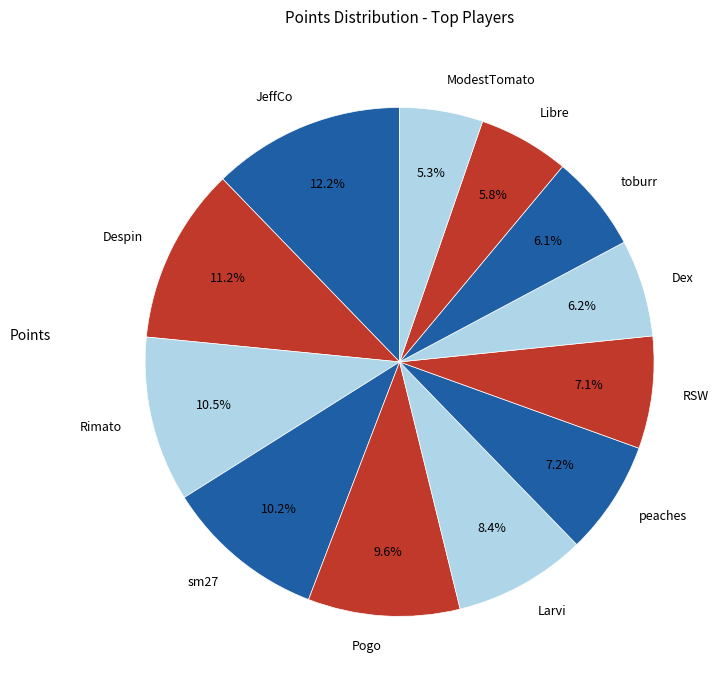

What is the ratio of the value at JeffCo to the value at RSW?

1.7